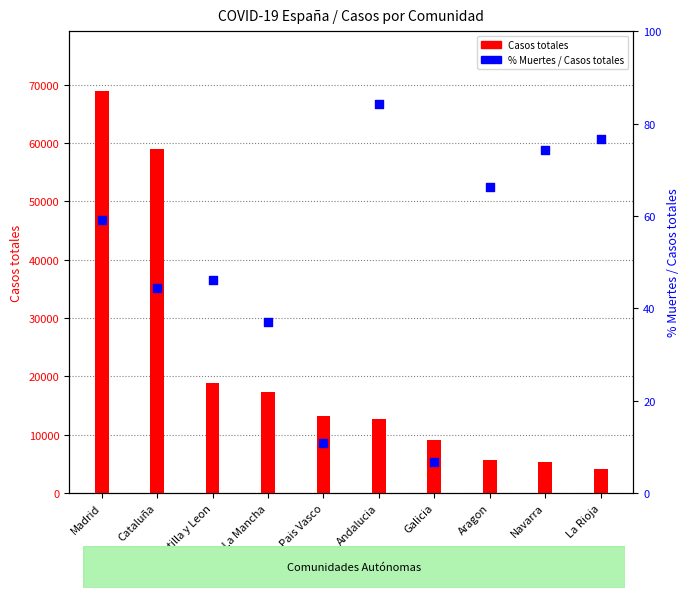

Is the value of % Muertes / Casos totales at Pais Vasco greater than the value of Casos totales at Andalucia?

No